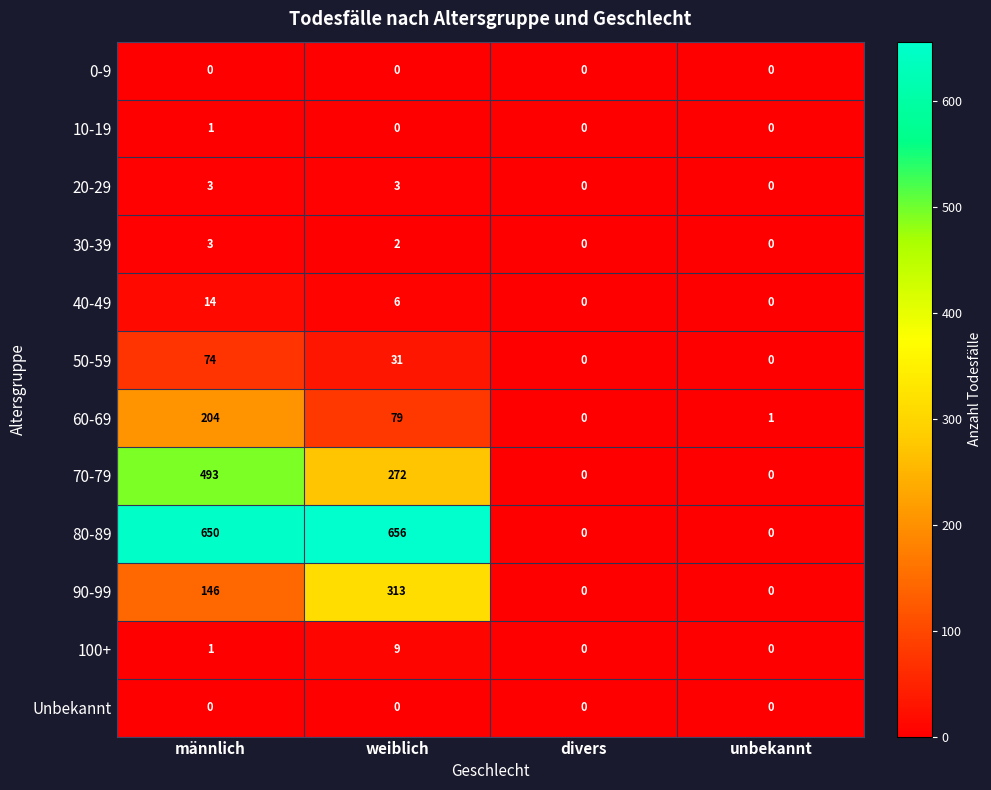

Which series has the largest range (max minus min)?

80-89